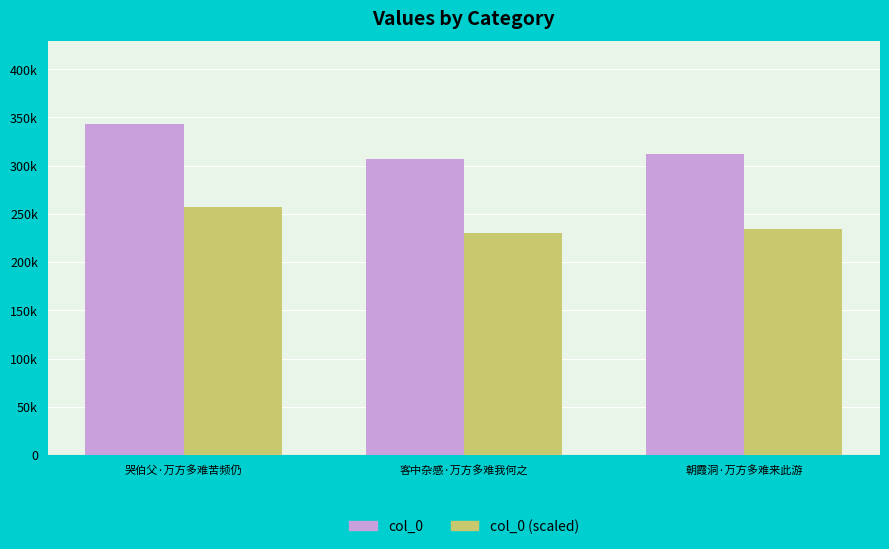

What are all the series names shown in the legend?

col_0, col_0 (scaled)